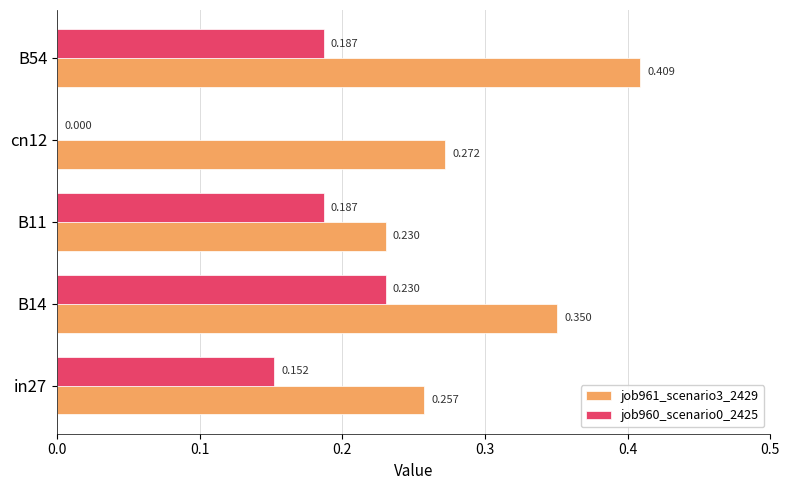

Count the number of categories in the chart.

5